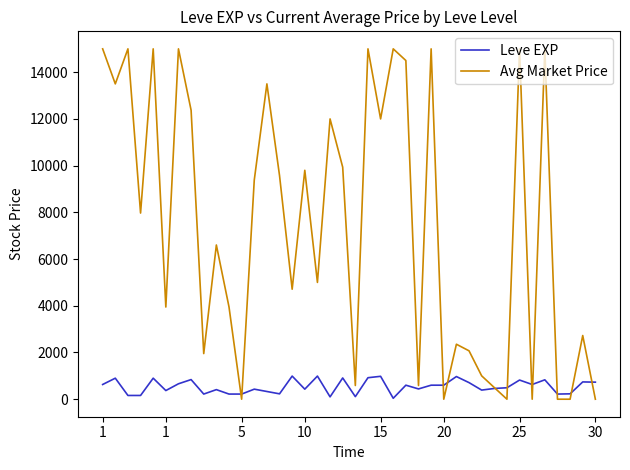

True or false: Leve EXP and Avg Market Price intersect in this chart.

True